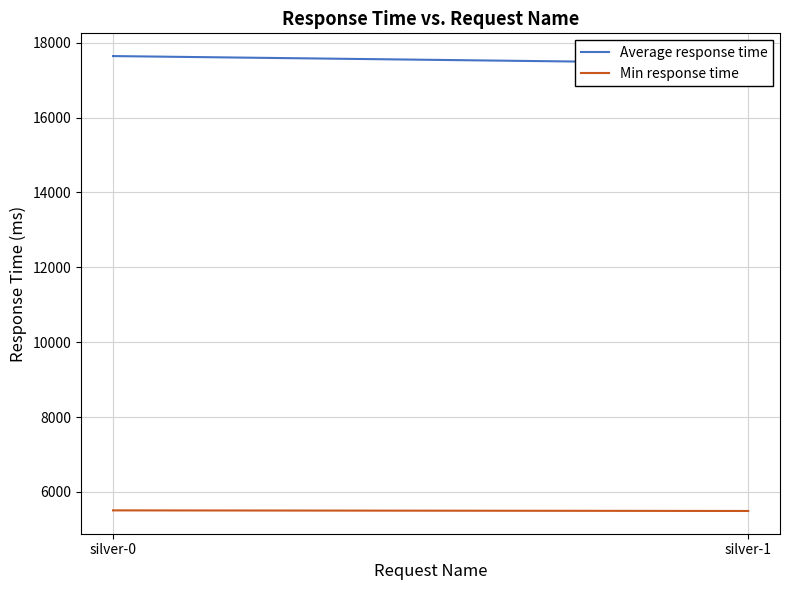

Reading left to right, what are all the values shown in this chart?

Average response time: 17641	17441
Min response time: 5506	5490